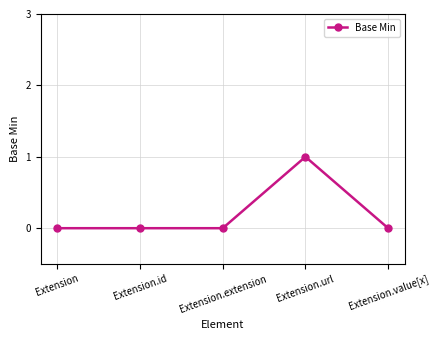

Count the number of data series in this chart.

1